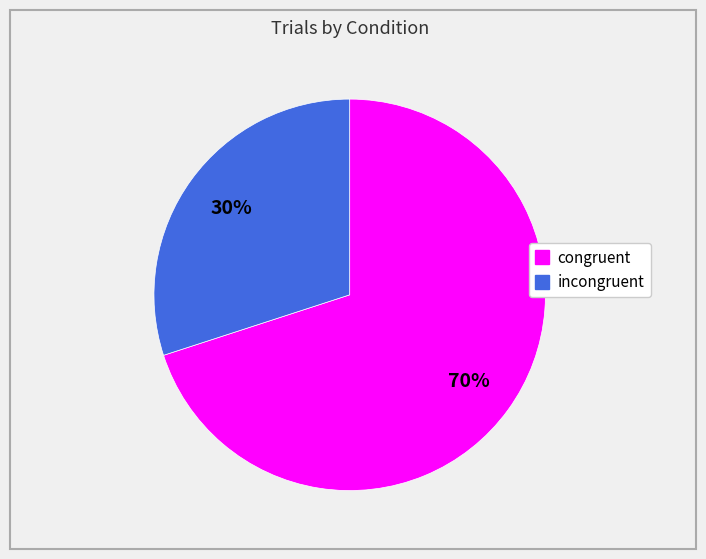

To the nearest percent, what is the combined percentage of congruent and incongruent?

100%